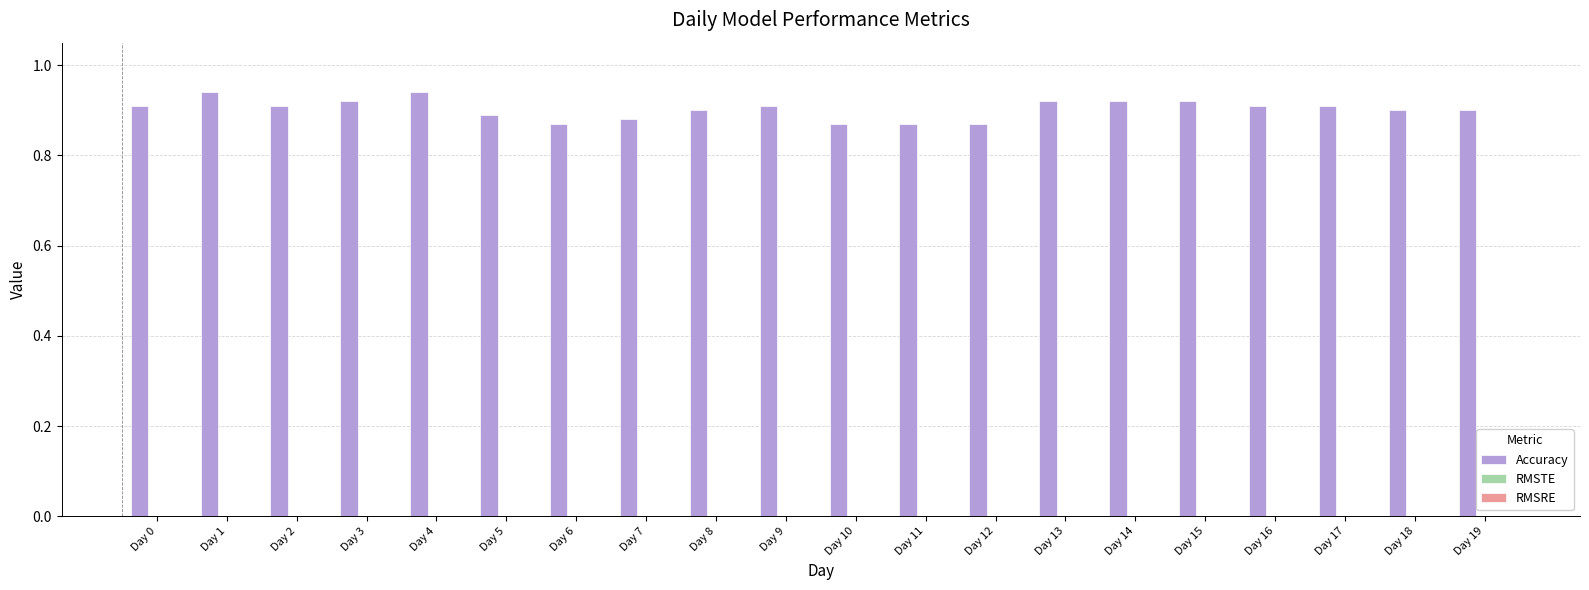

The value at Day 8 is 0.4. True or false?

False